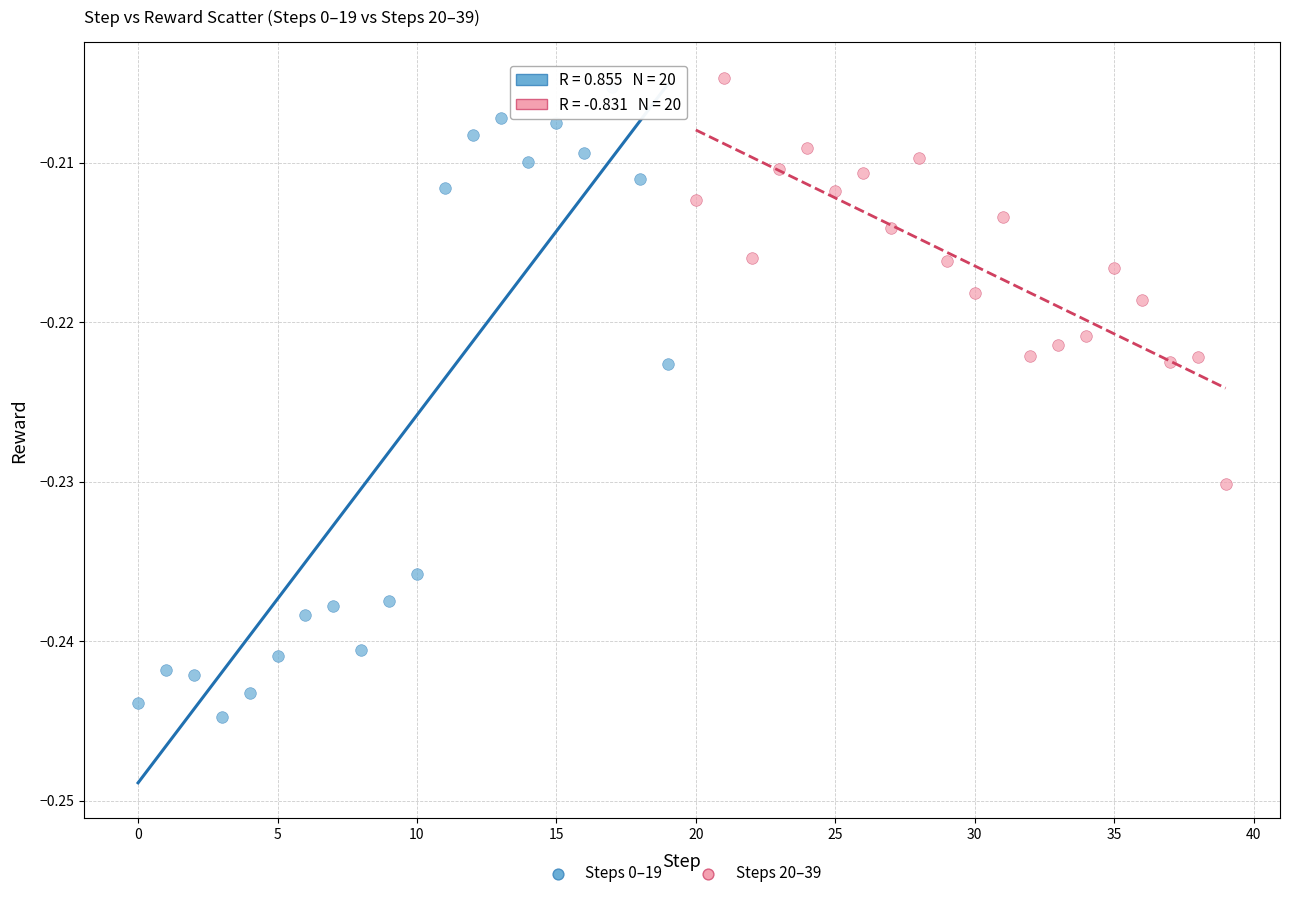

What are all the series names shown in the legend?

Steps 0–19, Steps 20–39